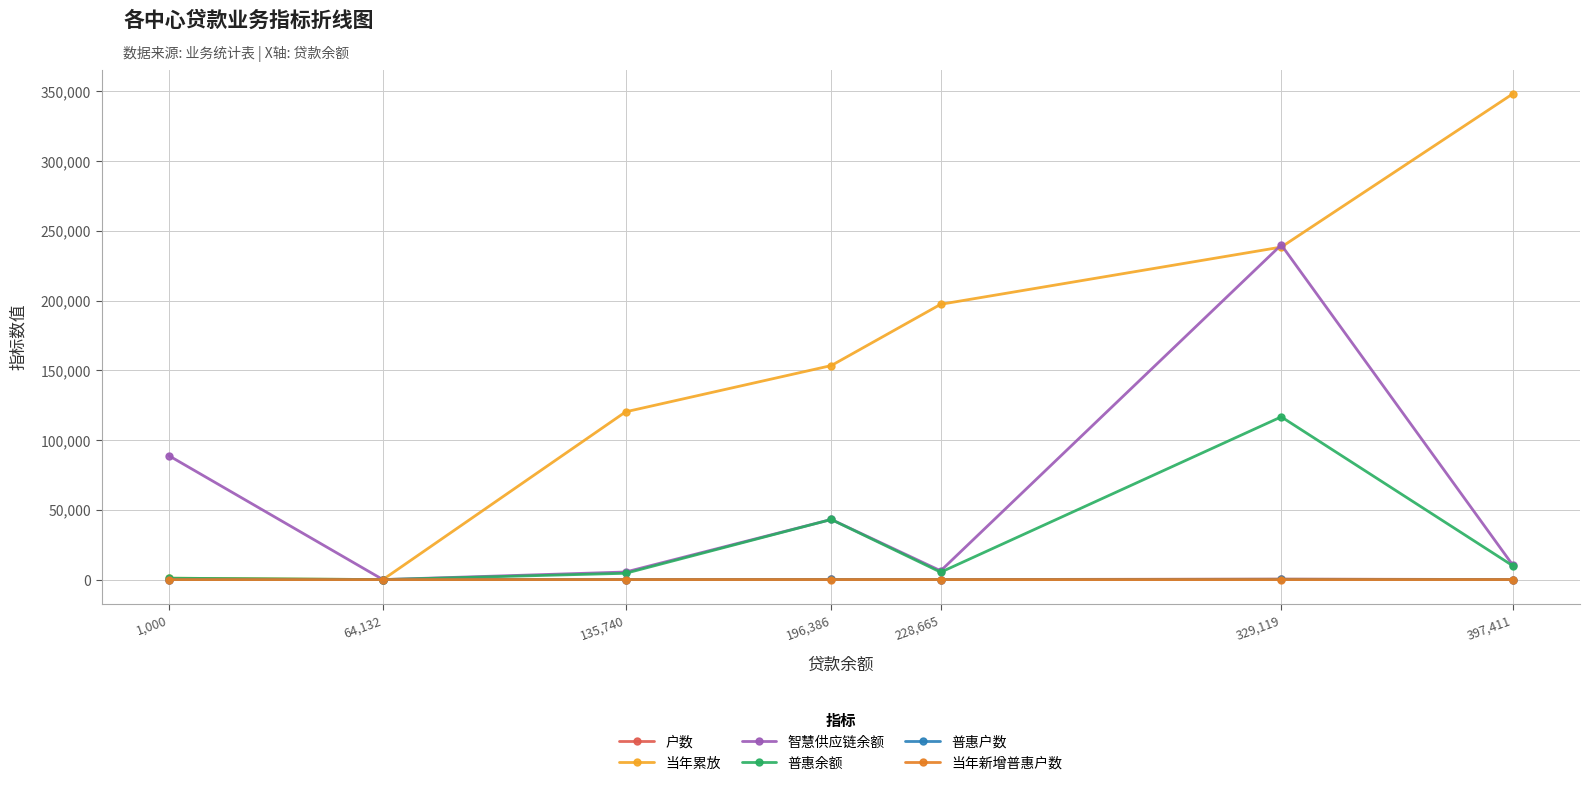

What is the label of the 3rd point from the right?

228,665